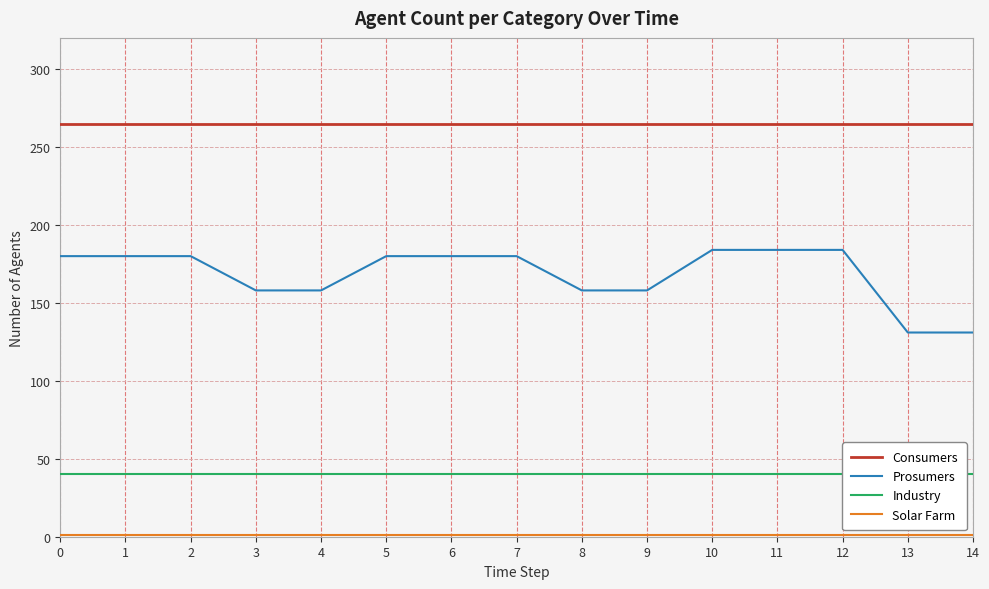

True or false: Industry has more than 1 points higher than both neighbors.

False